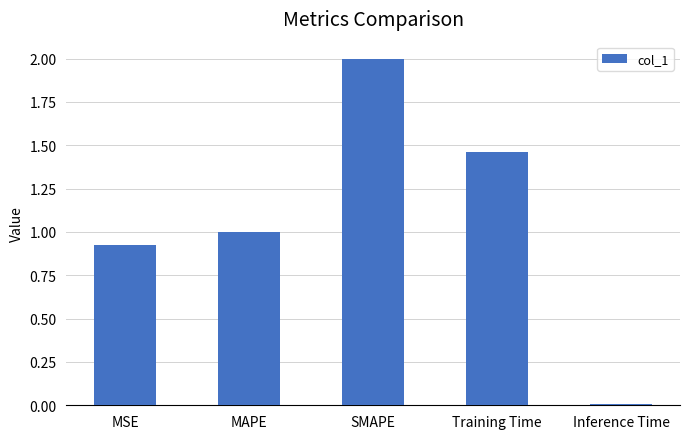

What is the change in value from MSE to SMAPE?

+1.1